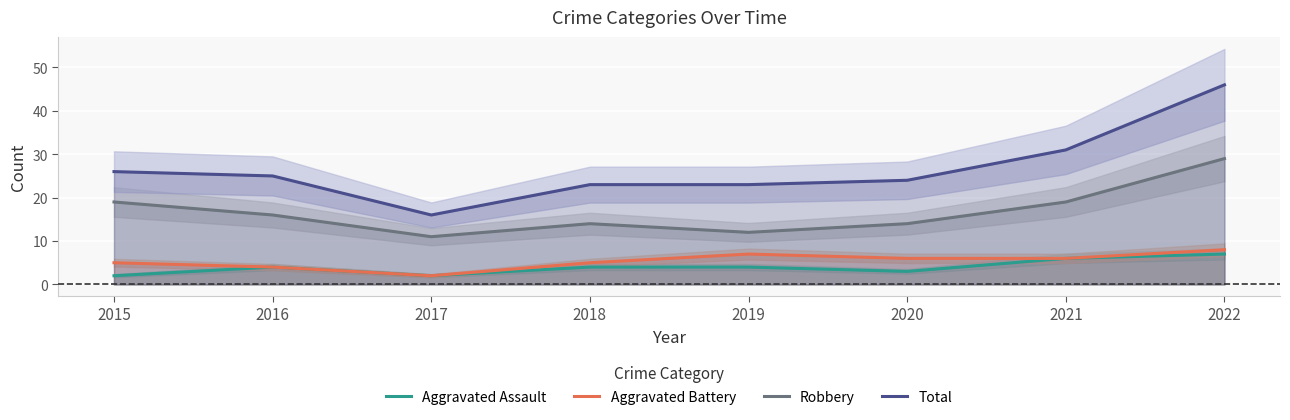

Reading right to left, extract all data points from this chart.

Aggravated Assault: 2022=7	2021=6	2020=3	2019=4	2018=4	2017=2	2016=4	2015=2
Aggravated Battery: 2022=8	2021=6	2020=6	2019=7	2018=5	2017=2	2016=4	2015=5
Robbery: 2022=29	2021=19	2020=14	2019=12	2018=14	2017=11	2016=16	2015=19
Total: 2022=46	2021=31	2020=24	2019=23	2018=23	2017=16	2016=25	2015=26